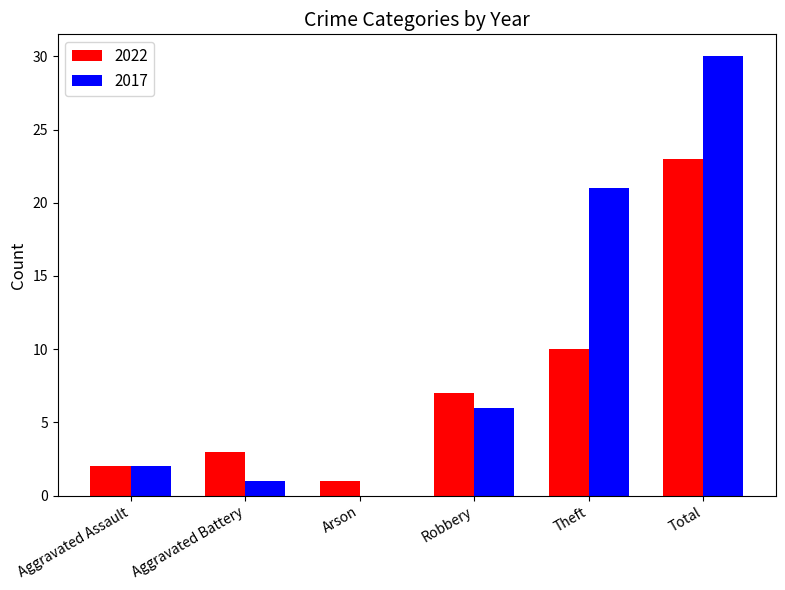

Which category has the highest value in the 2022 series?

Total